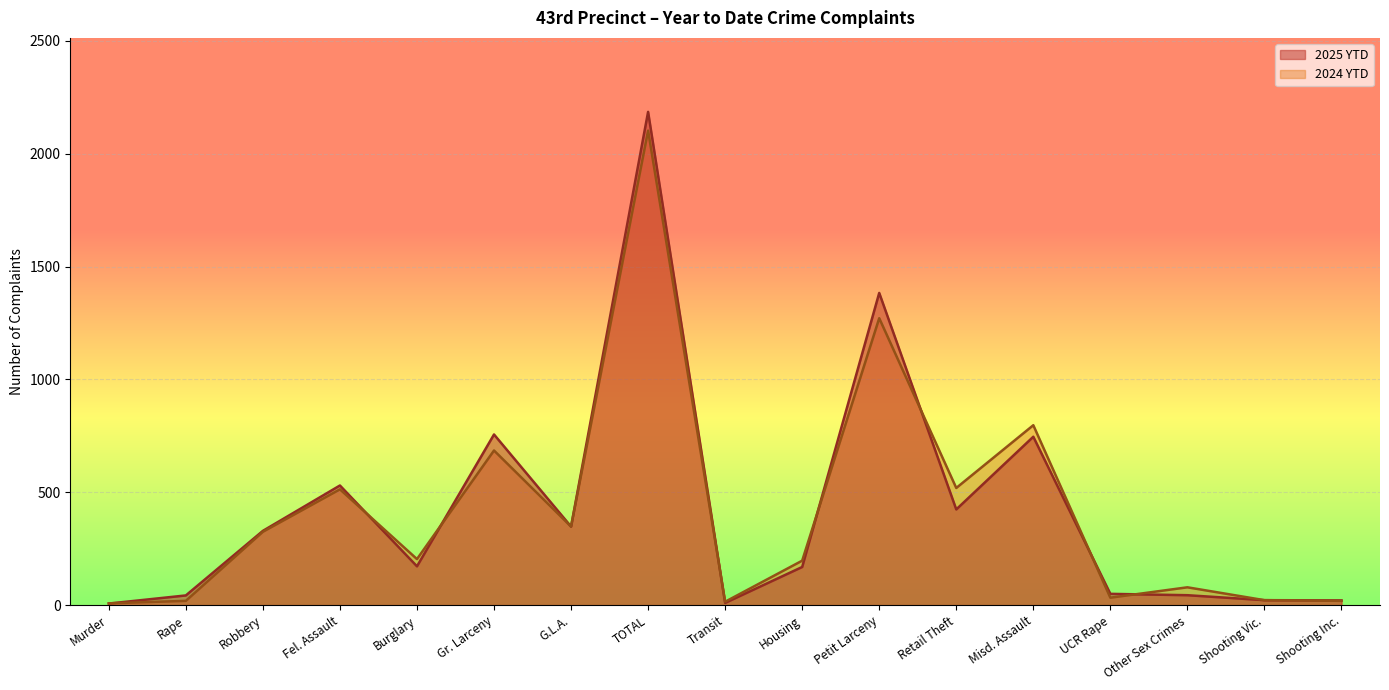

Which series has the largest total across all categories?

2025 YTD